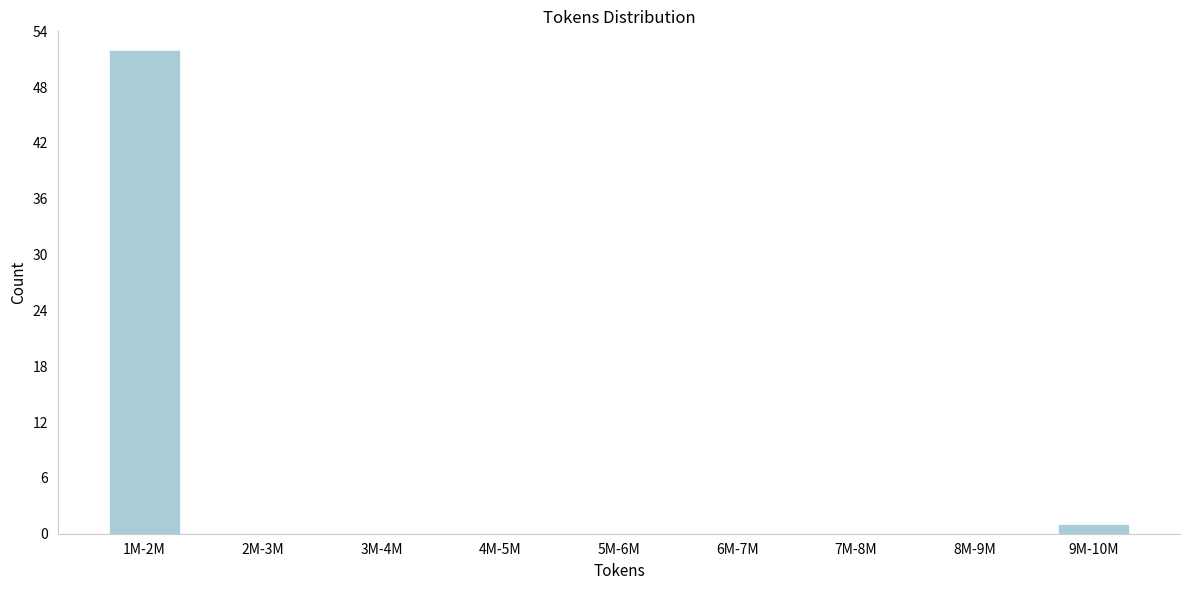

Reading left to right, what are all the values shown in this chart?

1M-2M=52	2M-3M=0	3M-4M=0	4M-5M=0	5M-6M=0	6M-7M=0	7M-8M=0	8M-9M=0	9M-10M=1